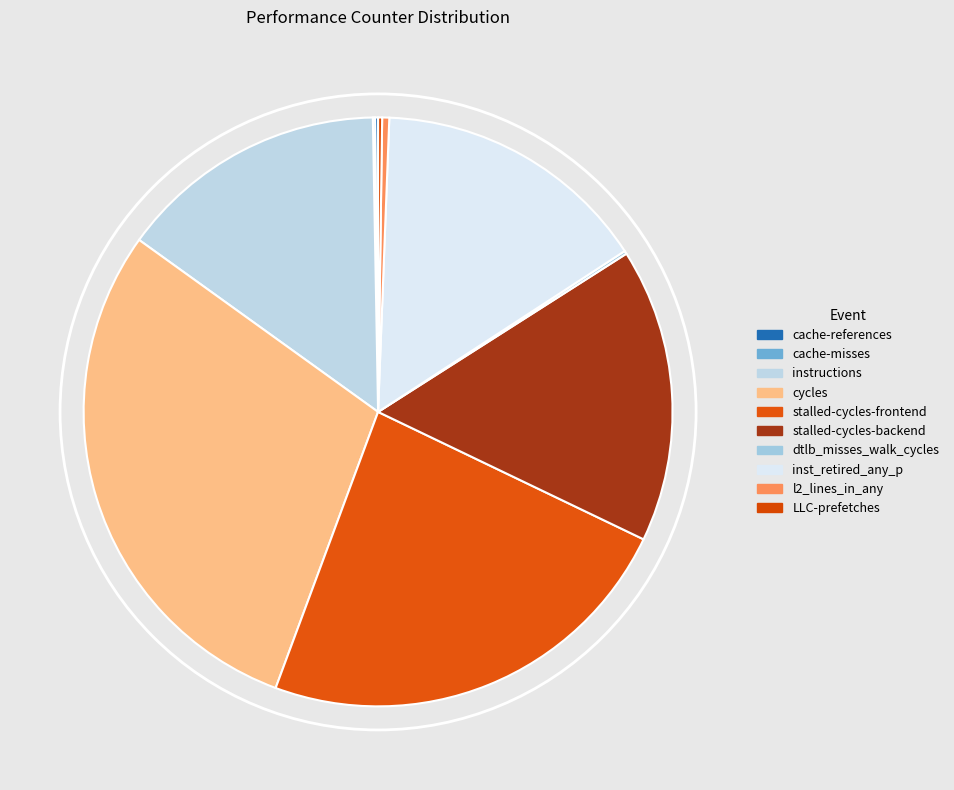

Which has a higher value, stalled-cycles-frontend or LLC-prefetches?

stalled-cycles-frontend